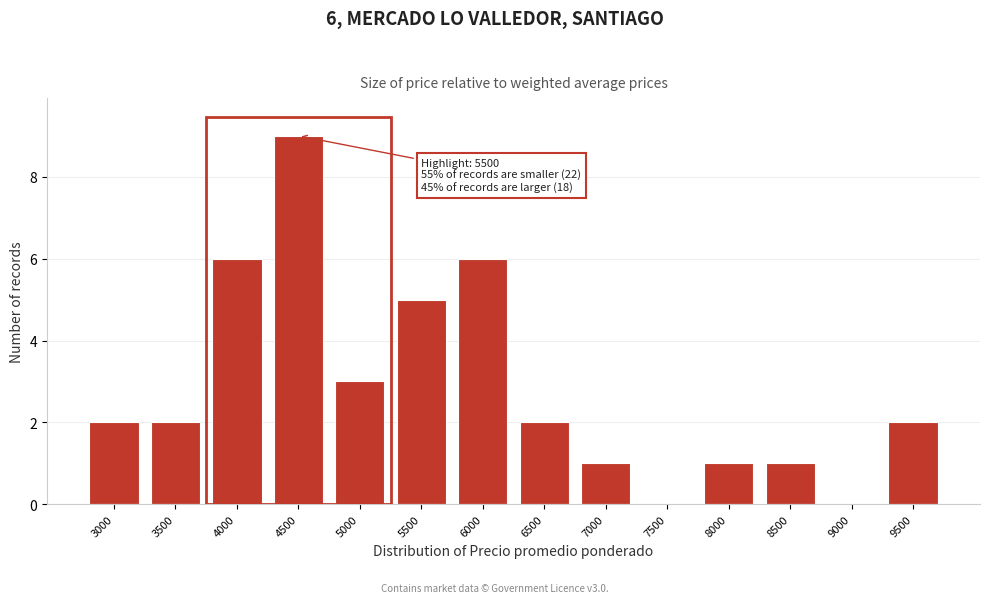

Reading left to right, transcribe all the data shown in this chart.

3000=2	3500=2	4000=6	4500=9	5000=3	5500=5	6000=6	6500=2	7000=1	7500=0	8000=1	8500=1	9000=0	9500=2